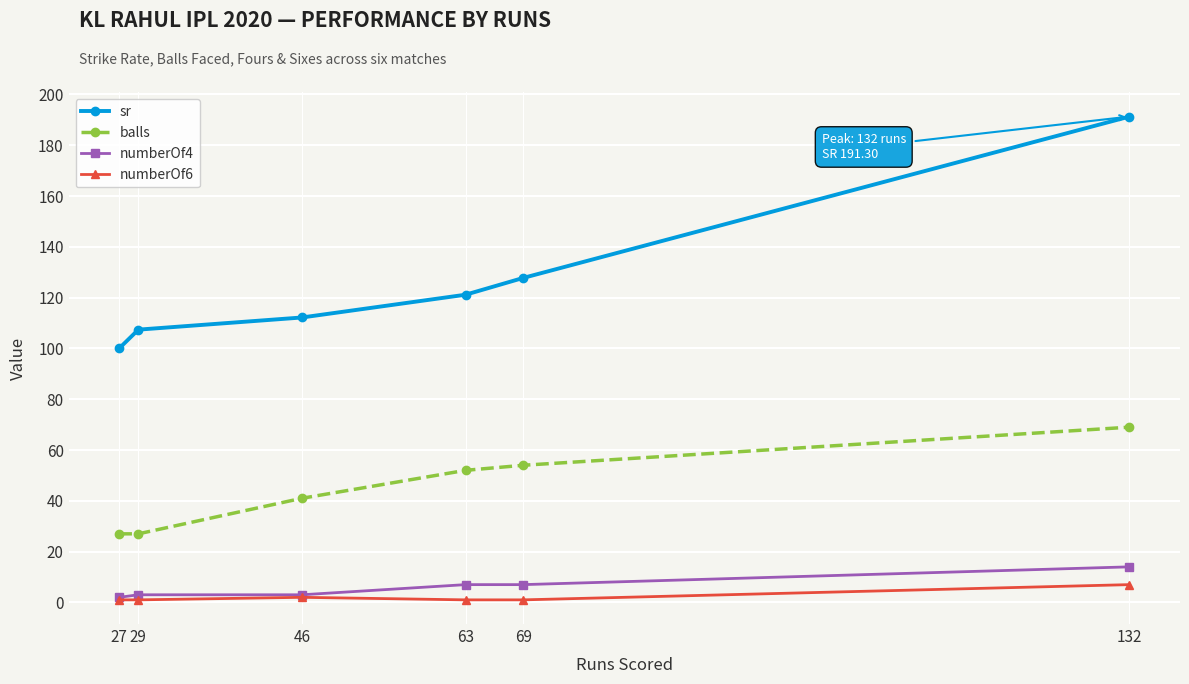

Reading left to right, what are all the values shown in this chart?

sr: 100.0	107.4	112.2	121.2	127.8	191.3
balls: 27.0	27.0	41.0	52.0	54.0	69.0
numberOf4: 2.0	3.0	3.0	7.0	7.0	14.0
numberOf6: 1.0	1.0	2.0	1.0	1.0	7.0